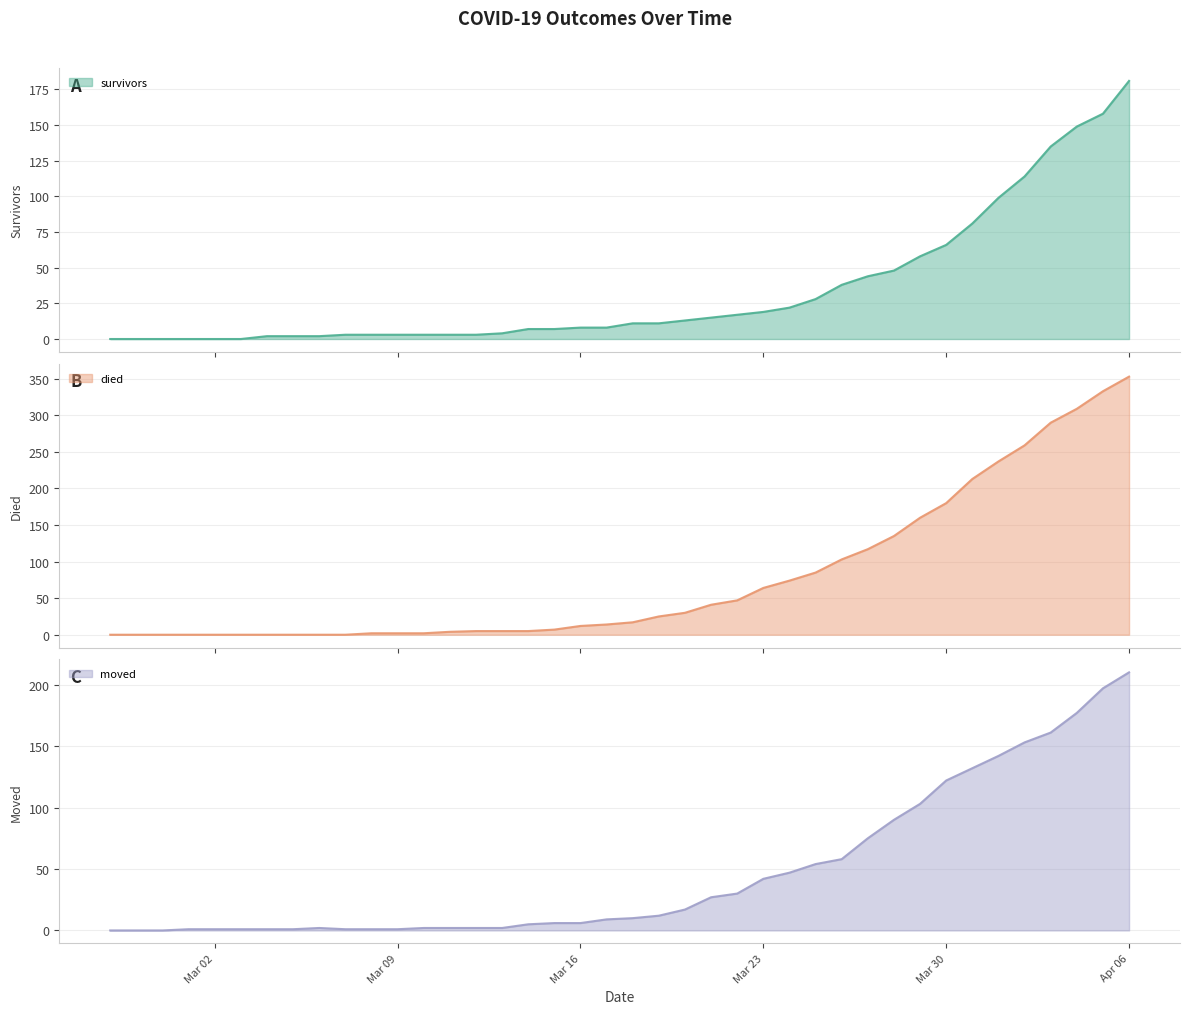

Between 2020-03-13 and 2020-02-29, which is larger?

2020-03-13